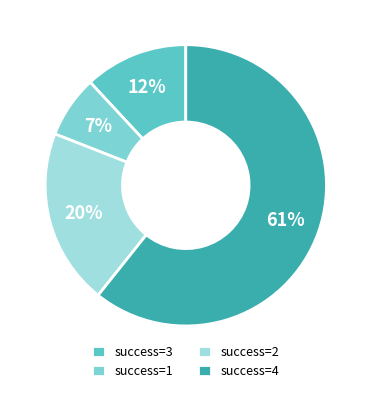

Count the number of slices in the pie.

4